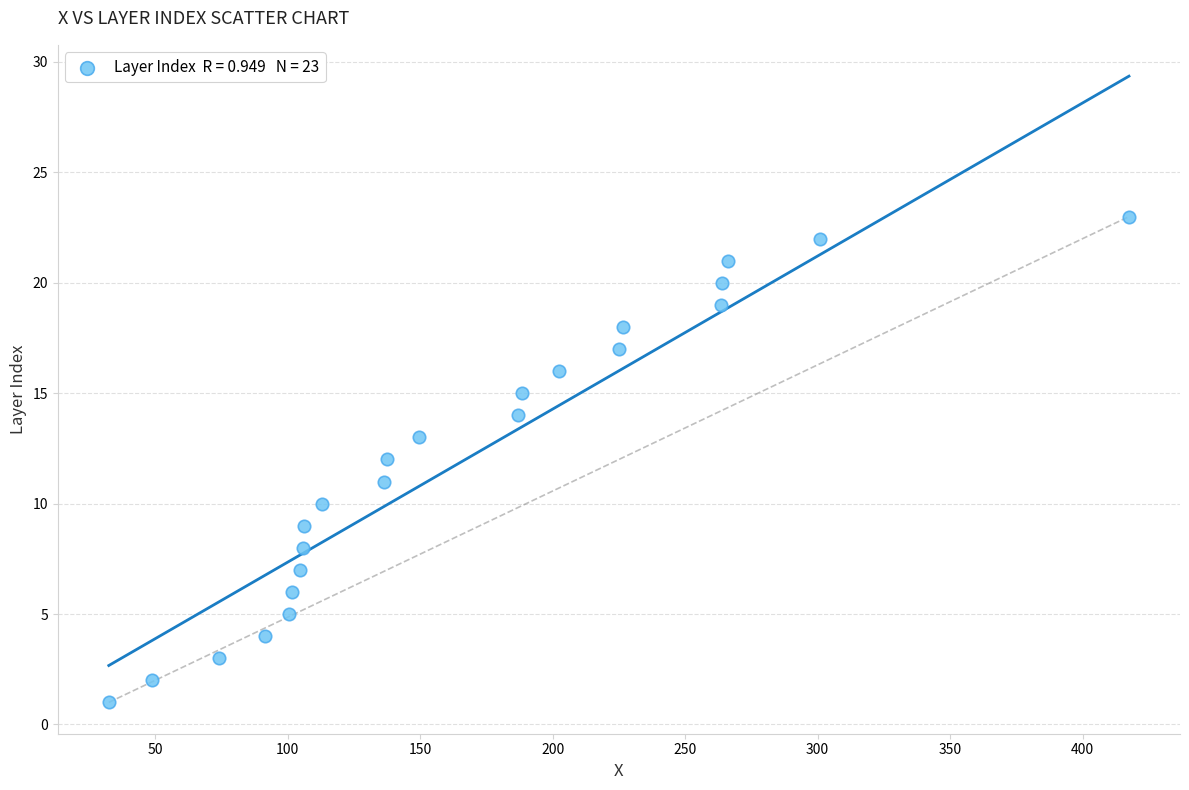

What is the range of Y values (max minus min)?

22